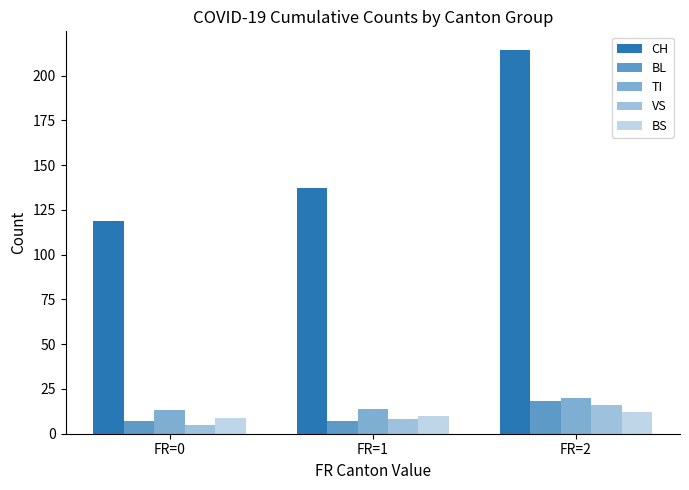

How many data points does each series have?

3